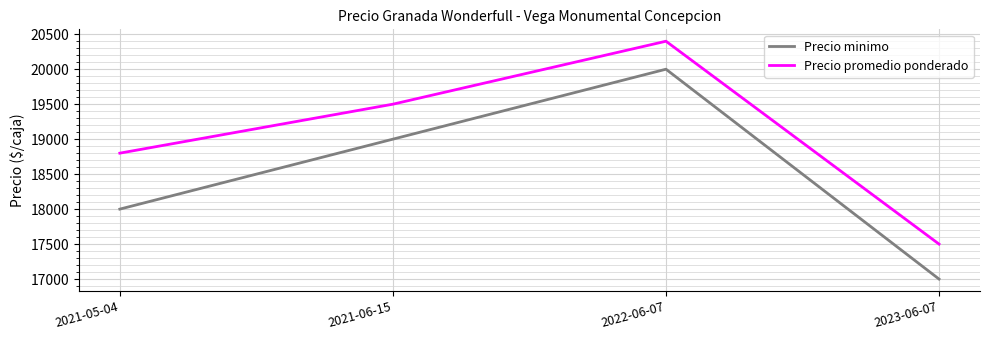

Which series has the largest range (max minus min)?

Precio minimo